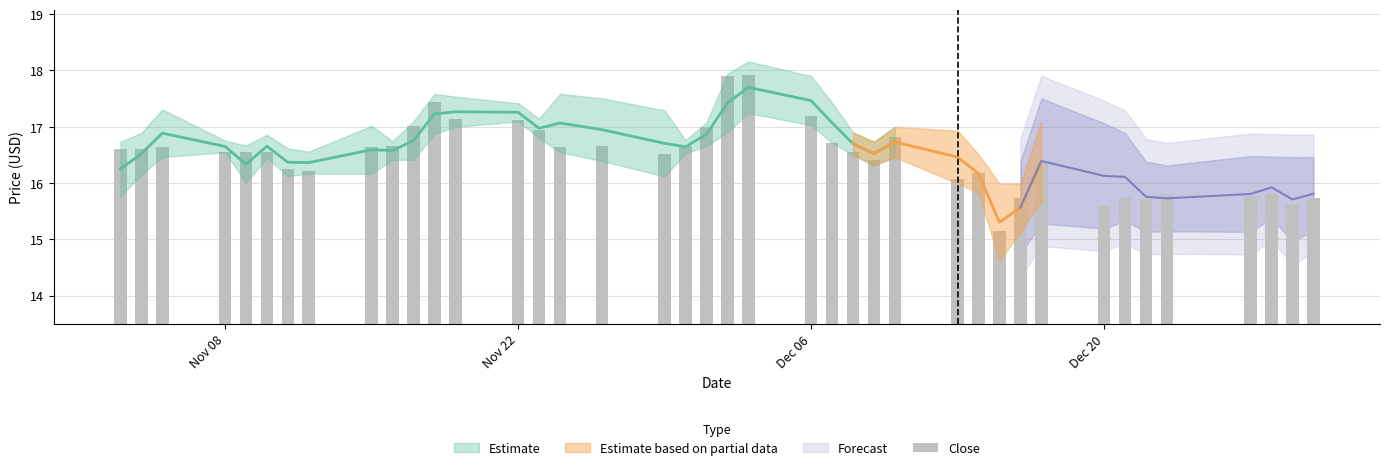

Are the bars horizontal?

No